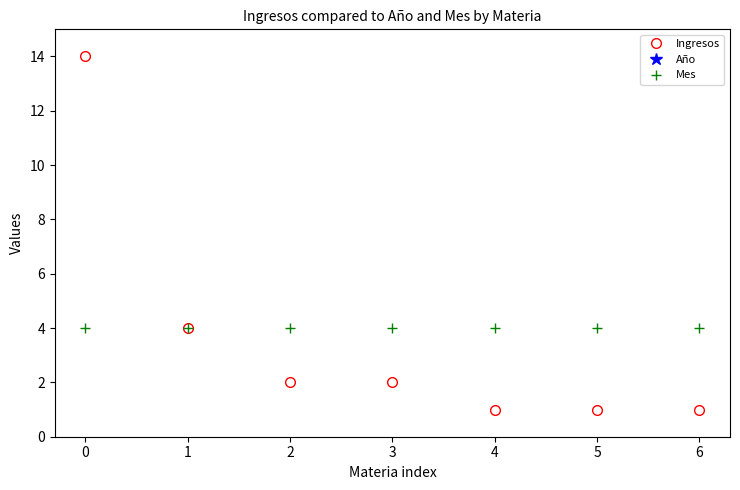

True or false: Mes has a value of 3 at 6.

False